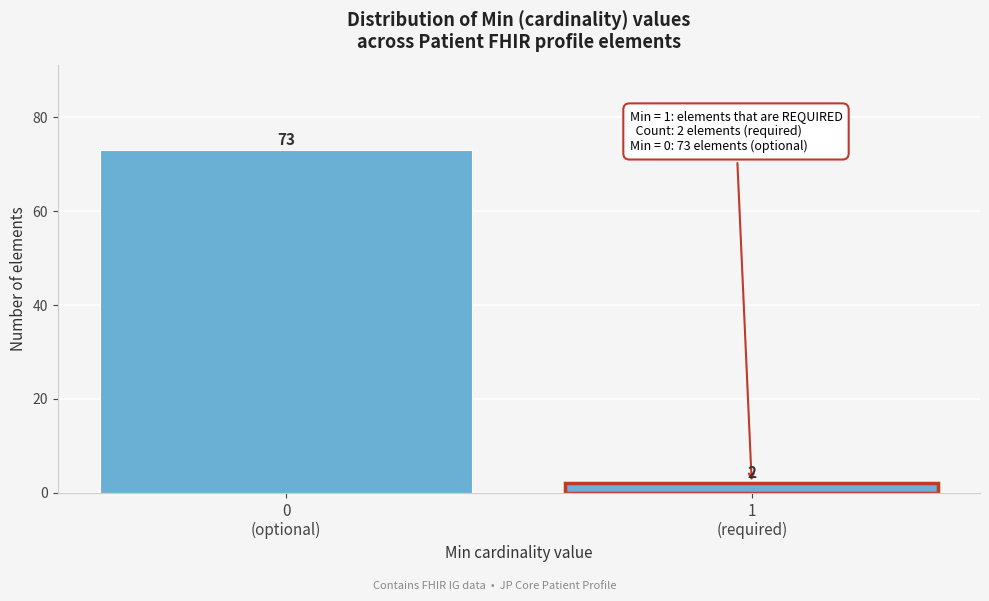

Reading left to right, what are all the values shown in this chart?

73	2